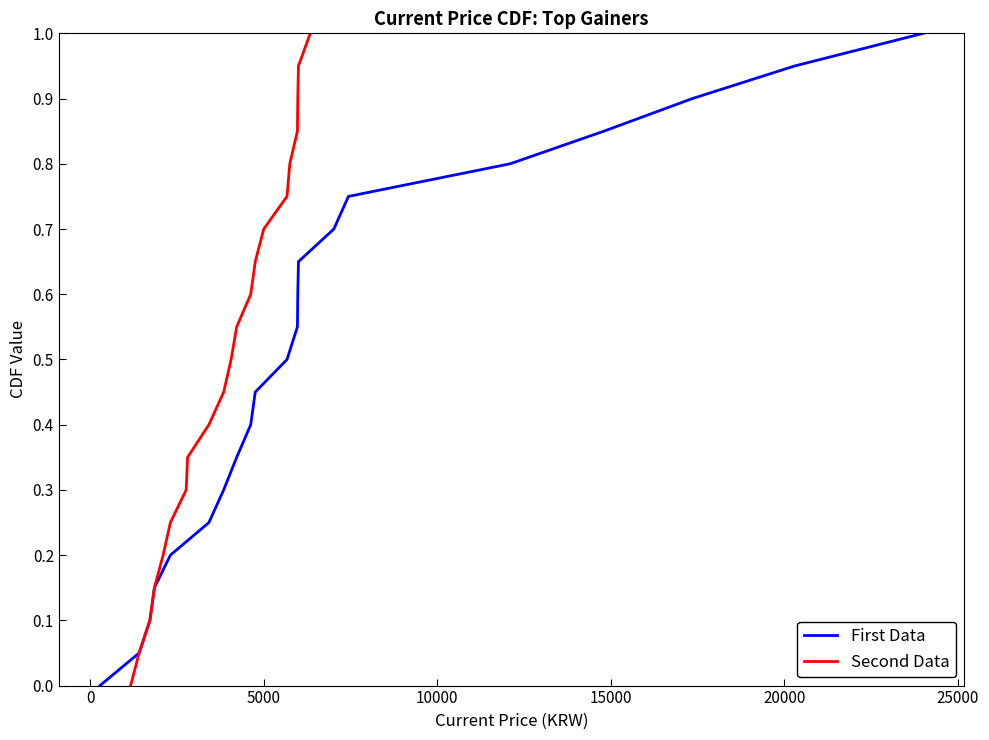

Count the number of data series in this chart.

2